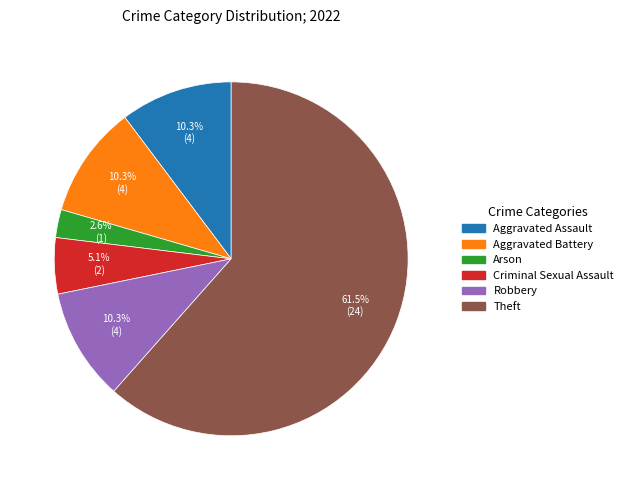

Which slice is the smallest?

Arson